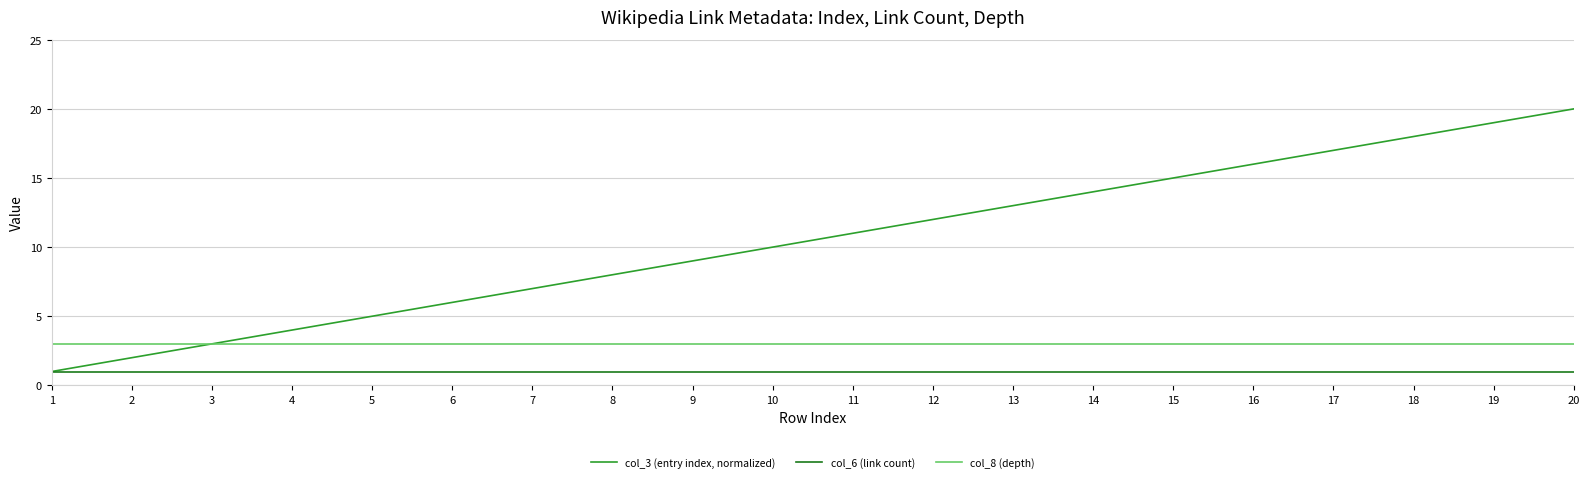

True or false: col_6 (link count) and col_8 (depth) intersect in this chart.

False